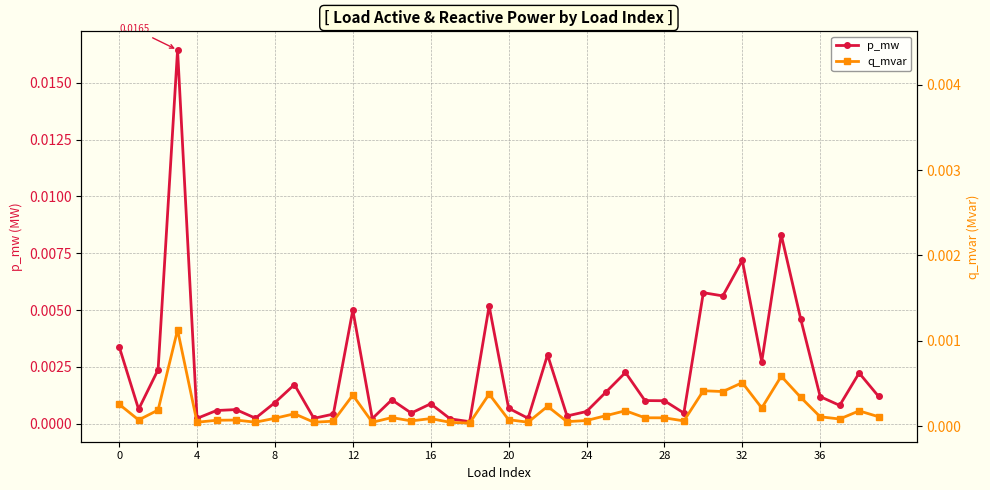

Rank the series by their average value, from lowest to highest.

q_mvar, p_mw